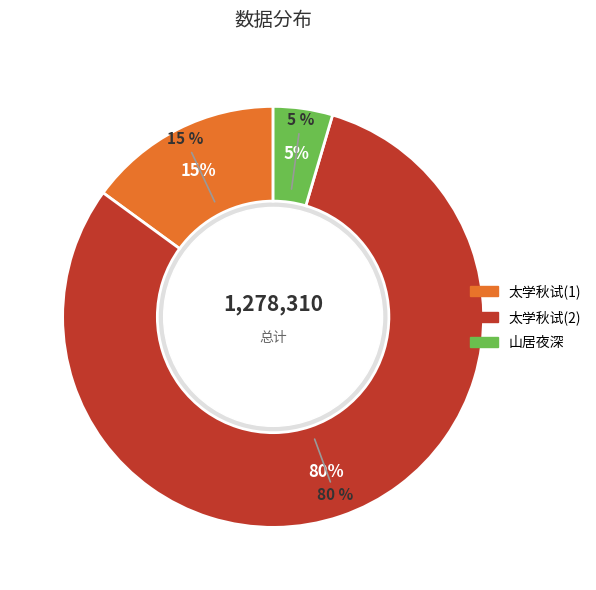

Combined, what portion of the pie is 太学秋试封弥夜深独坐怀考试诸友 and 山居·夜深独坐事枯禅?

85.0%